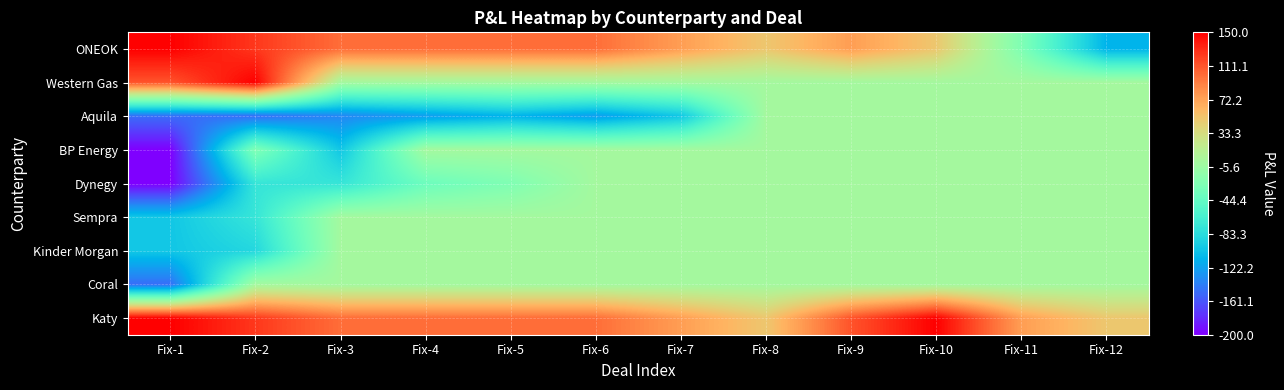

Count the number of categories in the chart.

12